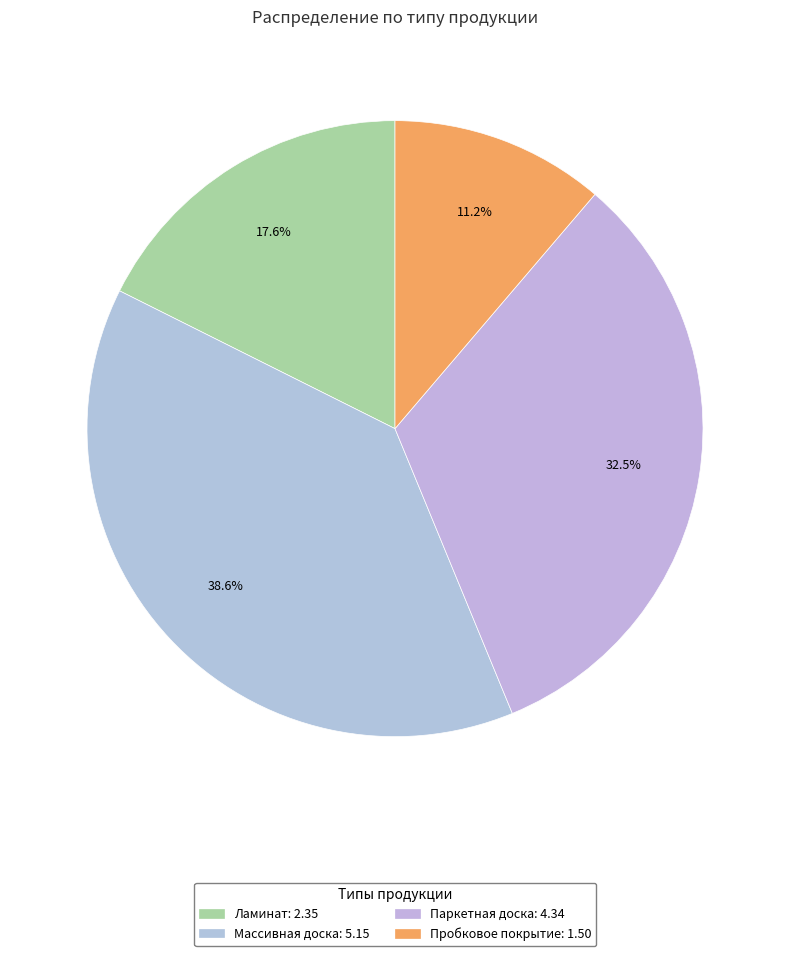

Does Паркетная доска account for over 50% of the chart?

No